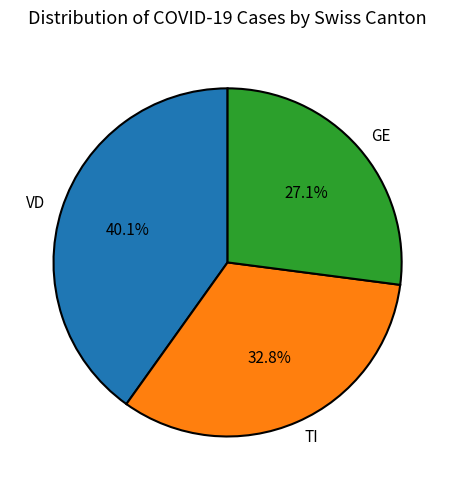

What is the smallest slice in the pie chart?

GE